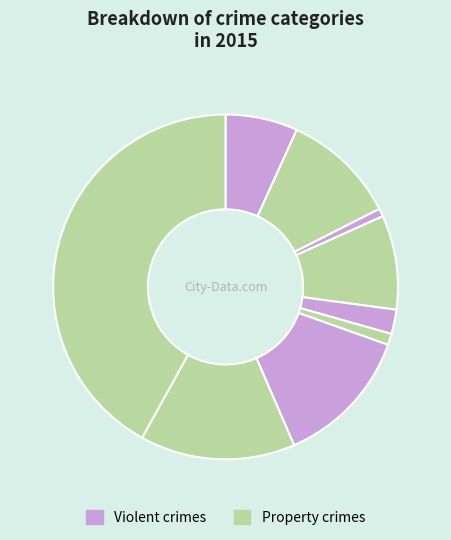

How many segments does this pie chart have?

9